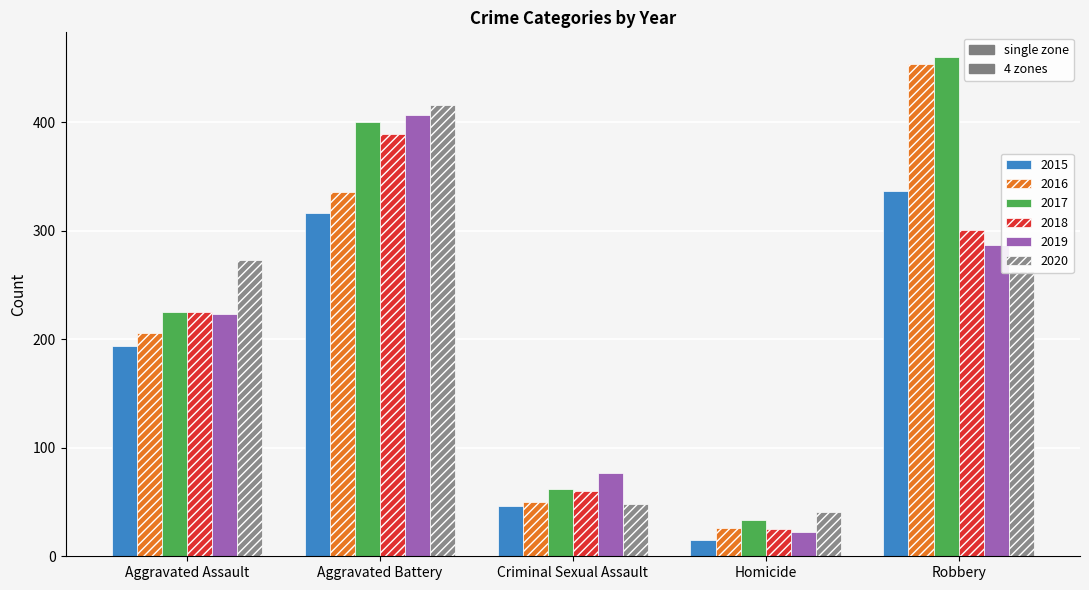

How many categories are shown in the chart?

5